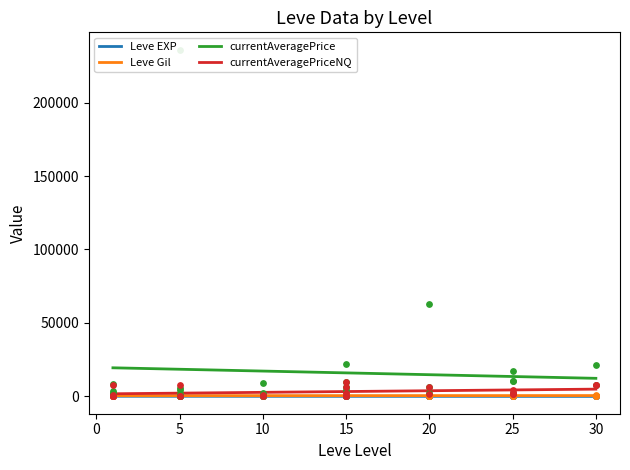

At how many categories does at least one series exceed 145219?

1